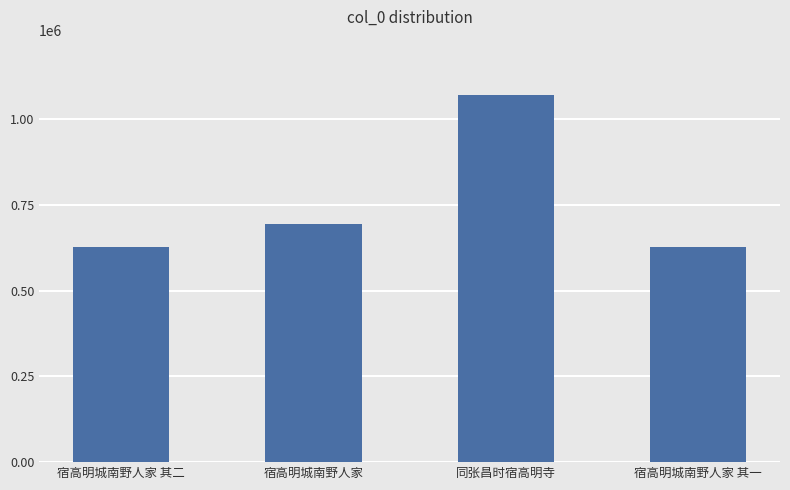

What is the label of the 4th bar from the right?

宿高明城南野人家 其二